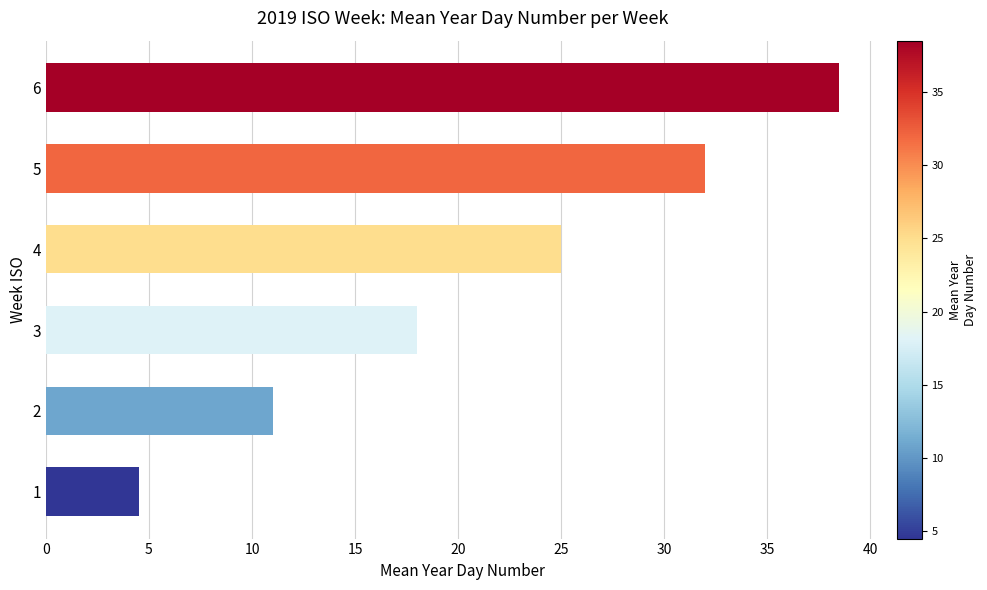

The value at 4 is 36.1. True or false?

False